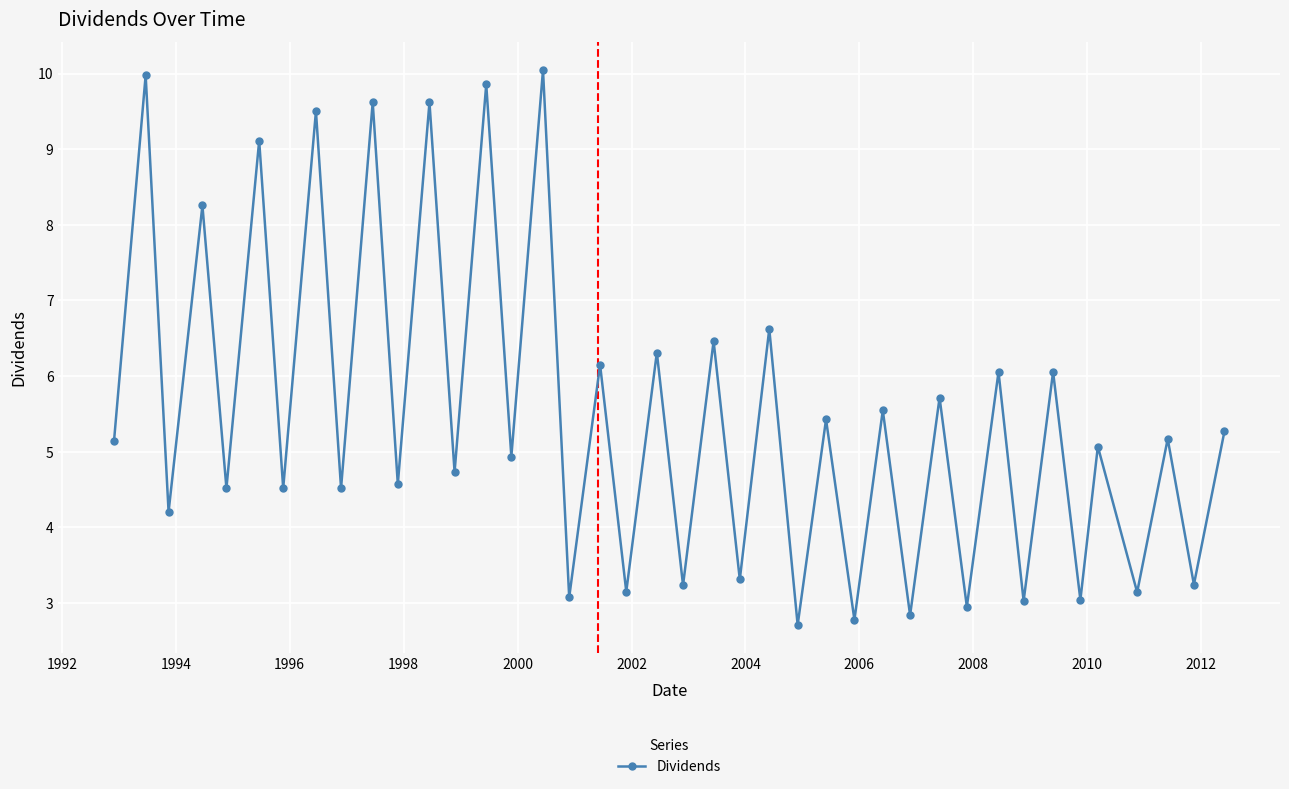

What is the average value?

5.5